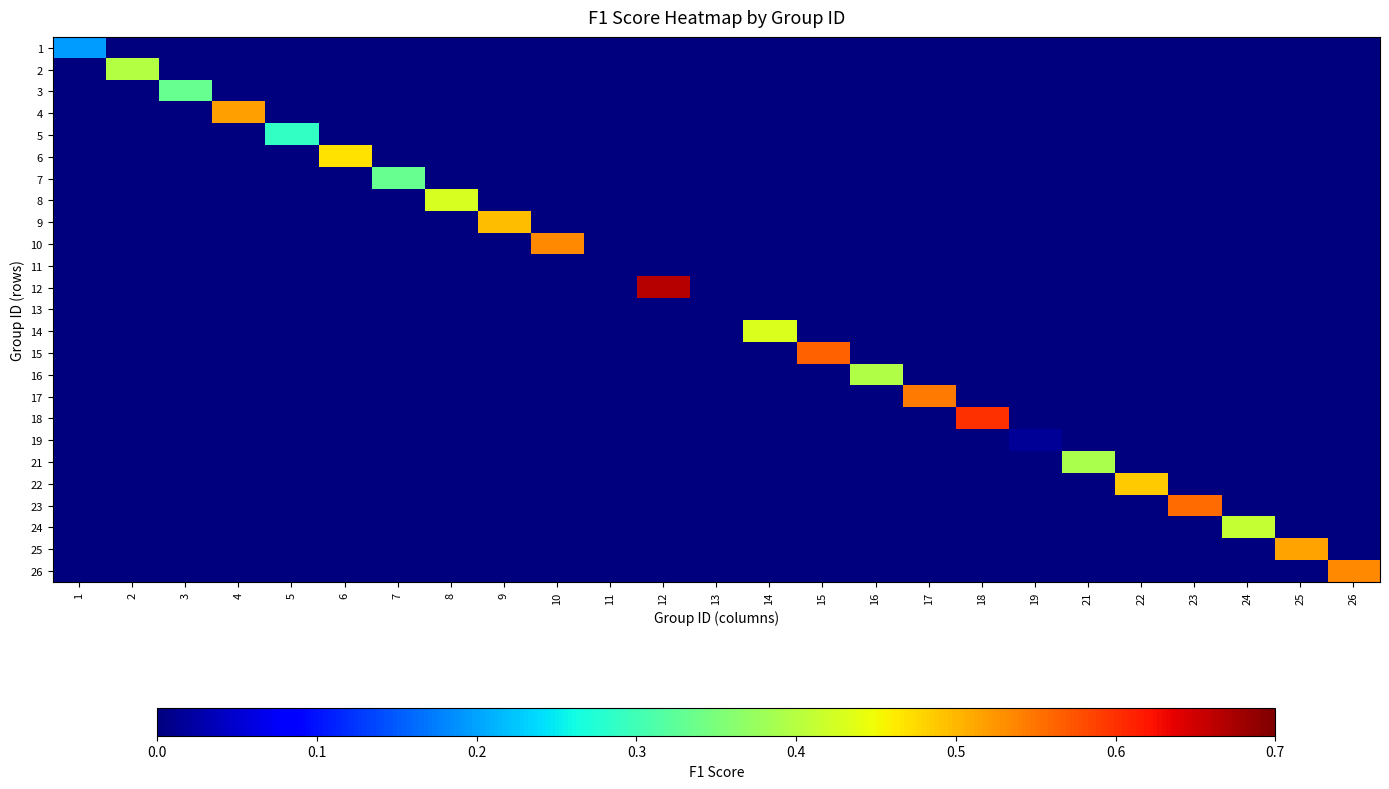

Reading left to right, what are all the values shown in this chart?

1: 1=0.2	2=0.0	3=0.0	4=0.0	5=0.0	6=0.0	7=0.0	8=0.0	9=0.0	10=0.0	11=0.0	12=0.0	13=0.0	14=0.0	15=0.0	16=0.0	17=0.0	18=0.0	19=0.0	21=0.0	22=0.0	23=0.0	24=0.0	25=0.0	26=0.0
2: 1=0.0	2=0.4	3=0.0	4=0.0	5=0.0	6=0.0	7=0.0	8=0.0	9=0.0	10=0.0	11=0.0	12=0.0	13=0.0	14=0.0	15=0.0	16=0.0	17=0.0	18=0.0	19=0.0	21=0.0	22=0.0	23=0.0	24=0.0	25=0.0	26=0.0
3: 1=0.0	2=0.0	3=0.3	4=0.0	5=0.0	6=0.0	7=0.0	8=0.0	9=0.0	10=0.0	11=0.0	12=0.0	13=0.0	14=0.0	15=0.0	16=0.0	17=0.0	18=0.0	19=0.0	21=0.0	22=0.0	23=0.0	24=0.0	25=0.0	26=0.0
4: 1=0.0	2=0.0	3=0.0	4=0.5	5=0.0	6=0.0	7=0.0	8=0.0	9=0.0	10=0.0	11=0.0	12=0.0	13=0.0	14=0.0	15=0.0	16=0.0	17=0.0	18=0.0	19=0.0	21=0.0	22=0.0	23=0.0	24=0.0	25=0.0	26=0.0
5: 1=0.0	2=0.0	3=0.0	4=0.0	5=0.3	6=0.0	7=0.0	8=0.0	9=0.0	10=0.0	11=0.0	12=0.0	13=0.0	14=0.0	15=0.0	16=0.0	17=0.0	18=0.0	19=0.0	21=0.0	22=0.0	23=0.0	24=0.0	25=0.0	26=0.0
6: 1=0.0	2=0.0	3=0.0	4=0.0	5=0.0	6=0.5	7=0.0	8=0.0	9=0.0	10=0.0	11=0.0	12=0.0	13=0.0	14=0.0	15=0.0	16=0.0	17=0.0	18=0.0	19=0.0	21=0.0	22=0.0	23=0.0	24=0.0	25=0.0	26=0.0
7: 1=0.0	2=0.0	3=0.0	4=0.0	5=0.0	6=0.0	7=0.3	8=0.0	9=0.0	10=0.0	11=0.0	12=0.0	13=0.0	14=0.0	15=0.0	16=0.0	17=0.0	18=0.0	19=0.0	21=0.0	22=0.0	23=0.0	24=0.0	25=0.0	26=0.0
8: 1=0.0	2=0.0	3=0.0	4=0.0	5=0.0	6=0.0	7=0.0	8=0.4	9=0.0	10=0.0	11=0.0	12=0.0	13=0.0	14=0.0	15=0.0	16=0.0	17=0.0	18=0.0	19=0.0	21=0.0	22=0.0	23=0.0	24=0.0	25=0.0	26=0.0
9: 1=0.0	2=0.0	3=0.0	4=0.0	5=0.0	6=0.0	7=0.0	8=0.0	9=0.5	10=0.0	11=0.0	12=0.0	13=0.0	14=0.0	15=0.0	16=0.0	17=0.0	18=0.0	19=0.0	21=0.0	22=0.0	23=0.0	24=0.0	25=0.0	26=0.0
10: 1=0.0	2=0.0	3=0.0	4=0.0	5=0.0	6=0.0	7=0.0	8=0.0	9=0.0	10=0.5	11=0.0	12=0.0	13=0.0	14=0.0	15=0.0	16=0.0	17=0.0	18=0.0	19=0.0	21=0.0	22=0.0	23=0.0	24=0.0	25=0.0	26=0.0
11: 1=0.0	2=0.0	3=0.0	4=0.0	5=0.0	6=0.0	7=0.0	8=0.0	9=0.0	10=0.0	11=0.0	12=0.0	13=0.0	14=0.0	15=0.0	16=0.0	17=0.0	18=0.0	19=0.0	21=0.0	22=0.0	23=0.0	24=0.0	25=0.0	26=0.0
12: 1=0.0	2=0.0	3=0.0	4=0.0	5=0.0	6=0.0	7=0.0	8=0.0	9=0.0	10=0.0	11=0.0	12=0.7	13=0.0	14=0.0	15=0.0	16=0.0	17=0.0	18=0.0	19=0.0	21=0.0	22=0.0	23=0.0	24=0.0	25=0.0	26=0.0
13: 1=0.0	2=0.0	3=0.0	4=0.0	5=0.0	6=0.0	7=0.0	8=0.0	9=0.0	10=0.0	11=0.0	12=0.0	13=0.0	14=0.0	15=0.0	16=0.0	17=0.0	18=0.0	19=0.0	21=0.0	22=0.0	23=0.0	24=0.0	25=0.0	26=0.0
14: 1=0.0	2=0.0	3=0.0	4=0.0	5=0.0	6=0.0	7=0.0	8=0.0	9=0.0	10=0.0	11=0.0	12=0.0	13=0.0	14=0.4	15=0.0	16=0.0	17=0.0	18=0.0	19=0.0	21=0.0	22=0.0	23=0.0	24=0.0	25=0.0	26=0.0
15: 1=0.0	2=0.0	3=0.0	4=0.0	5=0.0	6=0.0	7=0.0	8=0.0	9=0.0	10=0.0	11=0.0	12=0.0	13=0.0	14=0.0	15=0.6	16=0.0	17=0.0	18=0.0	19=0.0	21=0.0	22=0.0	23=0.0	24=0.0	25=0.0	26=0.0
16: 1=0.0	2=0.0	3=0.0	4=0.0	5=0.0	6=0.0	7=0.0	8=0.0	9=0.0	10=0.0	11=0.0	12=0.0	13=0.0	14=0.0	15=0.0	16=0.4	17=0.0	18=0.0	19=0.0	21=0.0	22=0.0	23=0.0	24=0.0	25=0.0	26=0.0
17: 1=0.0	2=0.0	3=0.0	4=0.0	5=0.0	6=0.0	7=0.0	8=0.0	9=0.0	10=0.0	11=0.0	12=0.0	13=0.0	14=0.0	15=0.0	16=0.0	17=0.5	18=0.0	19=0.0	21=0.0	22=0.0	23=0.0	24=0.0	25=0.0	26=0.0
18: 1=0.0	2=0.0	3=0.0	4=0.0	5=0.0	6=0.0	7=0.0	8=0.0	9=0.0	10=0.0	11=0.0	12=0.0	13=0.0	14=0.0	15=0.0	16=0.0	17=0.0	18=0.6	19=0.0	21=0.0	22=0.0	23=0.0	24=0.0	25=0.0	26=0.0
19: 1=0.0	2=0.0	3=0.0	4=0.0	5=0.0	6=0.0	7=0.0	8=0.0	9=0.0	10=0.0	11=0.0	12=0.0	13=0.0	14=0.0	15=0.0	16=0.0	17=0.0	18=0.0	19=0.0	21=0.0	22=0.0	23=0.0	24=0.0	25=0.0	26=0.0
21: 1=0.0	2=0.0	3=0.0	4=0.0	5=0.0	6=0.0	7=0.0	8=0.0	9=0.0	10=0.0	11=0.0	12=0.0	13=0.0	14=0.0	15=0.0	16=0.0	17=0.0	18=0.0	19=0.0	21=0.4	22=0.0	23=0.0	24=0.0	25=0.0	26=0.0
22: 1=0.0	2=0.0	3=0.0	4=0.0	5=0.0	6=0.0	7=0.0	8=0.0	9=0.0	10=0.0	11=0.0	12=0.0	13=0.0	14=0.0	15=0.0	16=0.0	17=0.0	18=0.0	19=0.0	21=0.0	22=0.5	23=0.0	24=0.0	25=0.0	26=0.0
23: 1=0.0	2=0.0	3=0.0	4=0.0	5=0.0	6=0.0	7=0.0	8=0.0	9=0.0	10=0.0	11=0.0	12=0.0	13=0.0	14=0.0	15=0.0	16=0.0	17=0.0	18=0.0	19=0.0	21=0.0	22=0.0	23=0.6	24=0.0	25=0.0	26=0.0
24: 1=0.0	2=0.0	3=0.0	4=0.0	5=0.0	6=0.0	7=0.0	8=0.0	9=0.0	10=0.0	11=0.0	12=0.0	13=0.0	14=0.0	15=0.0	16=0.0	17=0.0	18=0.0	19=0.0	21=0.0	22=0.0	23=0.0	24=0.4	25=0.0	26=0.0
25: 1=0.0	2=0.0	3=0.0	4=0.0	5=0.0	6=0.0	7=0.0	8=0.0	9=0.0	10=0.0	11=0.0	12=0.0	13=0.0	14=0.0	15=0.0	16=0.0	17=0.0	18=0.0	19=0.0	21=0.0	22=0.0	23=0.0	24=0.0	25=0.5	26=0.0
26: 1=0.0	2=0.0	3=0.0	4=0.0	5=0.0	6=0.0	7=0.0	8=0.0	9=0.0	10=0.0	11=0.0	12=0.0	13=0.0	14=0.0	15=0.0	16=0.0	17=0.0	18=0.0	19=0.0	21=0.0	22=0.0	23=0.0	24=0.0	25=0.0	26=0.5